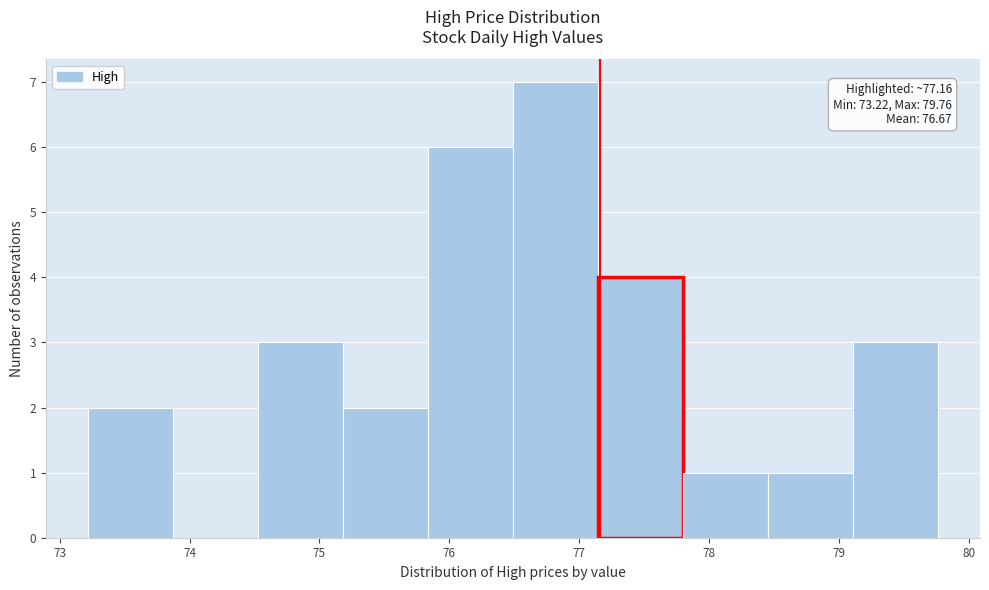

Over which range of the x-axis is the bar tallest?

76.5 to 77.1